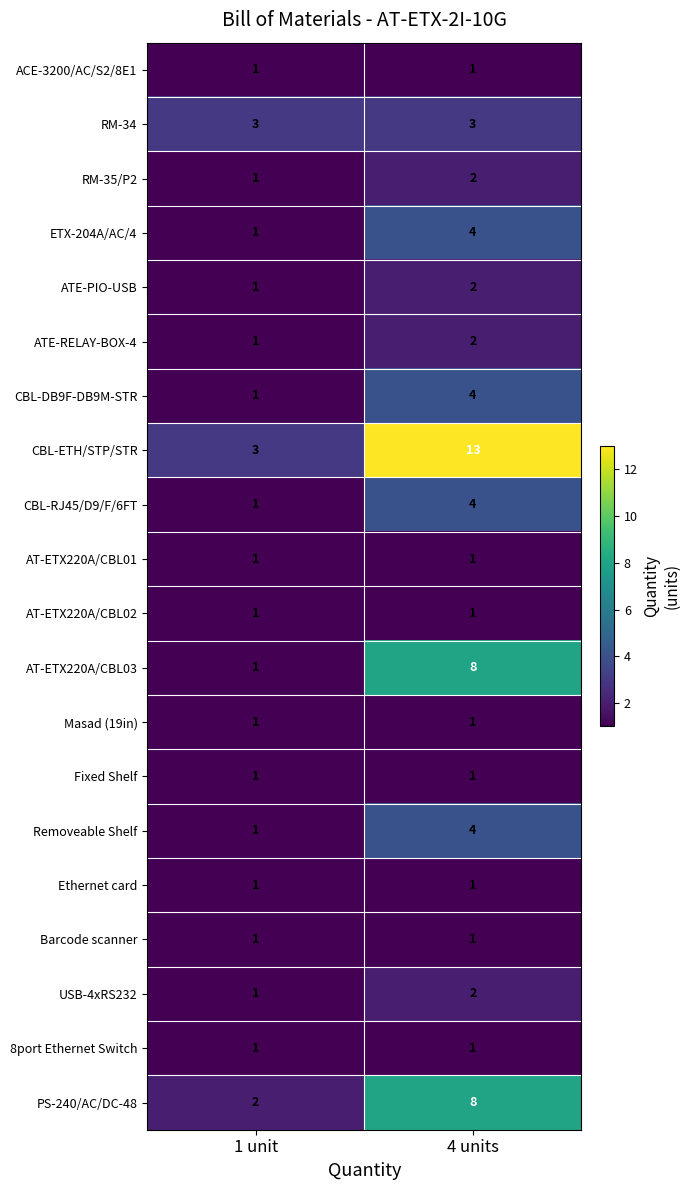

What is the difference between the Removeable Shelf values at 4 units and 1 unit?

3